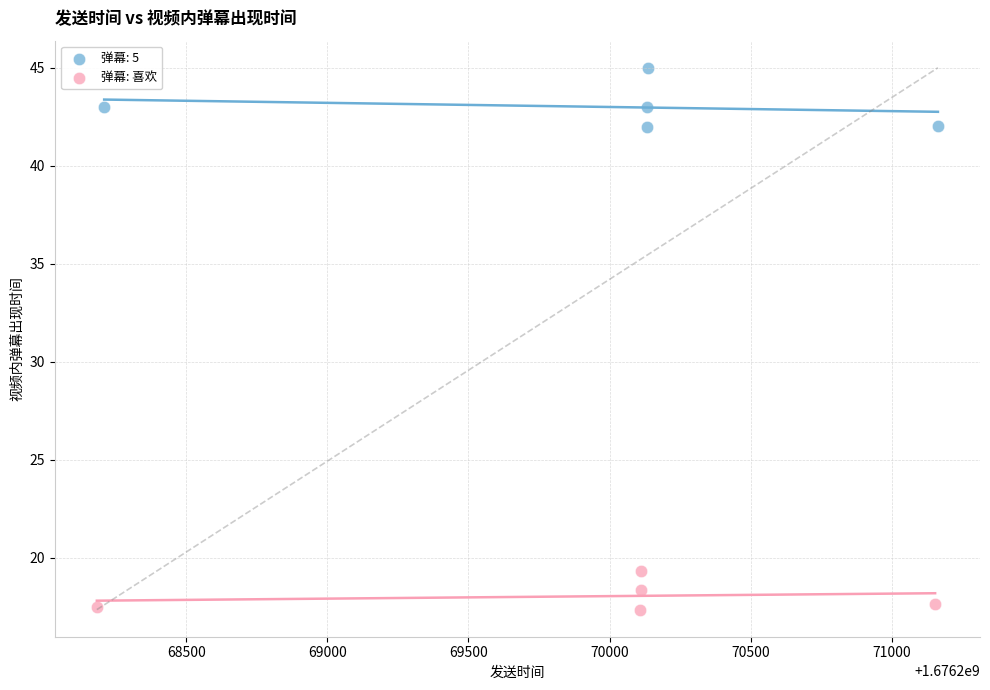

Which series contains the lowest Y value?

弹幕: 喜欢